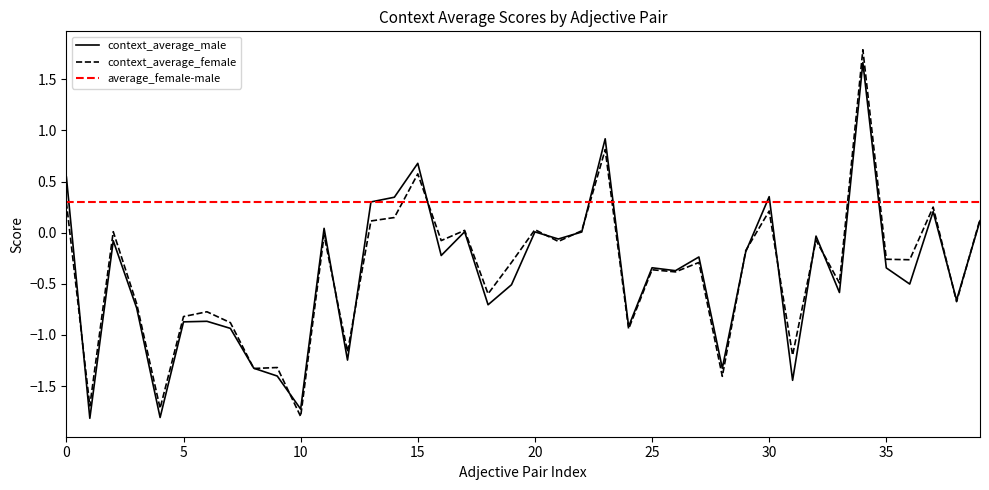

Is it true that context_average_male equals 0.2 at 15?

False